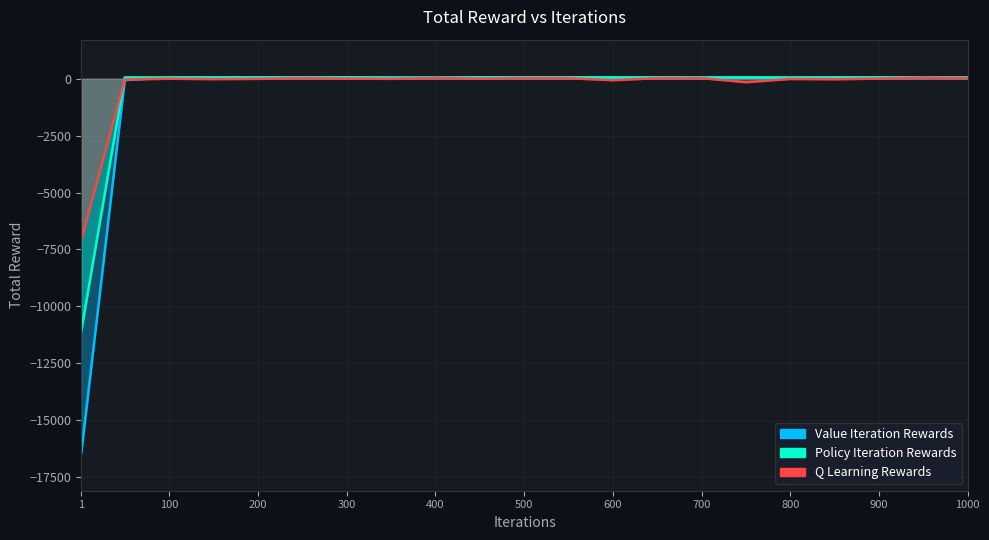

What is the sum of the Policy Iteration Rewards values at 900 and 1?

-11014